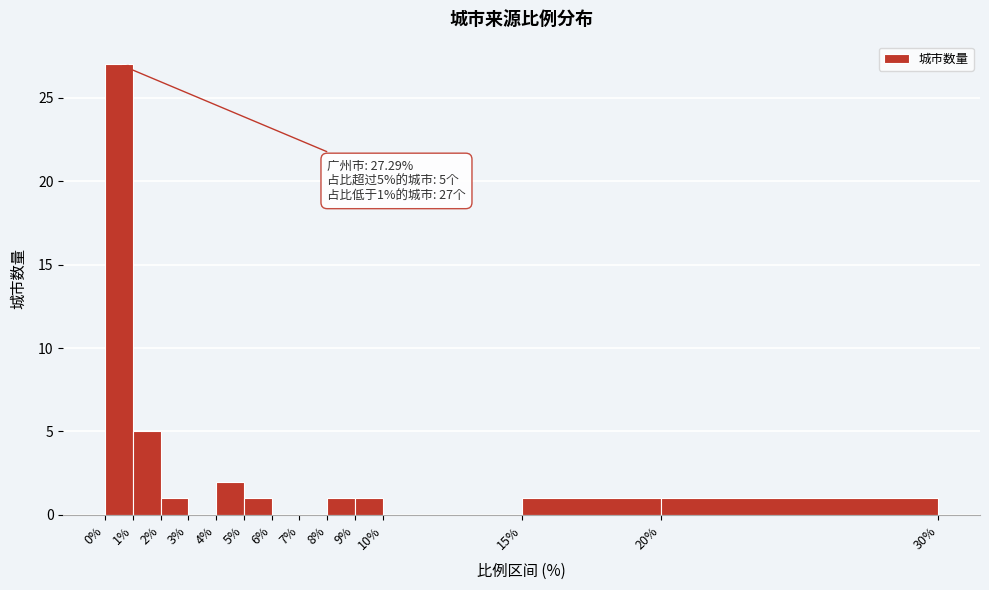

Which range on the x-axis has the tallest bar?

0% to 1%